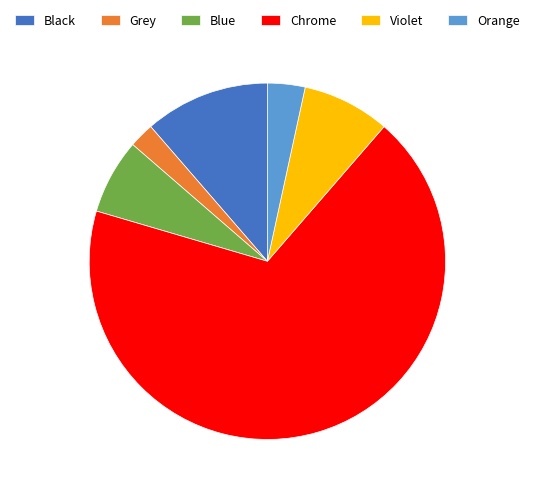

Is Orange the majority of the pie?

No